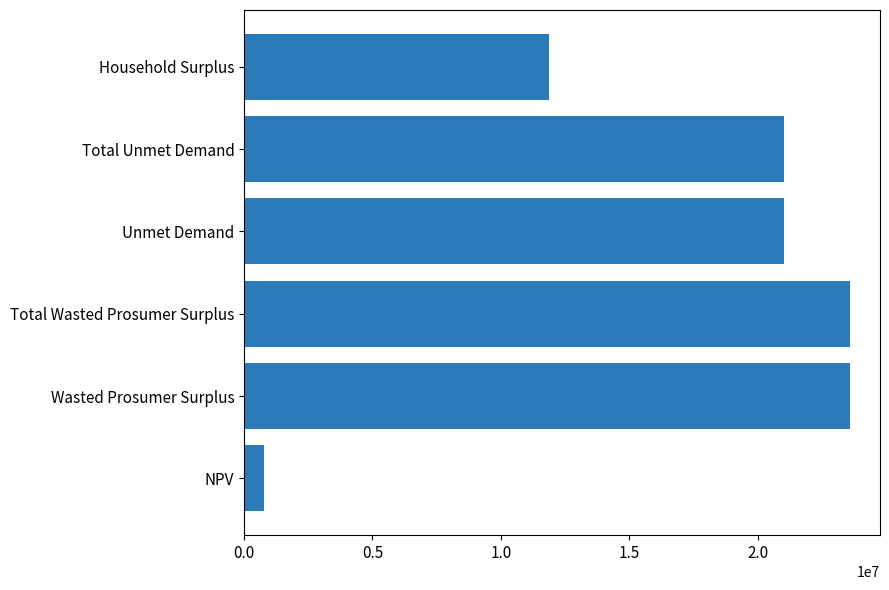

Between Household Surplus and Unmet Demand, which is larger?

Unmet Demand